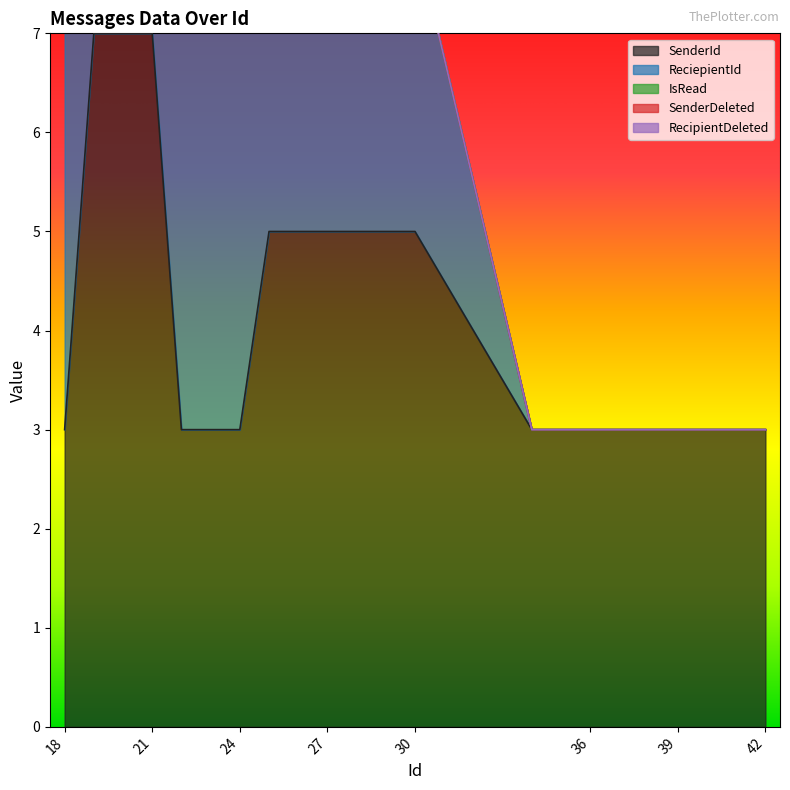

Reading left to right, transcribe all the data shown in this chart.

SenderId: 3	7	7	7	3	3	3	5	5	5	5	5	5	3	3	3	3	3	3	3	3	3
ReciepientId: 6	3	3	3	5	5	5	3	3	3	3	3	3	0	0	0	0	0	0	0	0	0
IsRead: 0	0	0	0	0	0	0	0	0	0	0	0	0	0	0	0	0	0	0	0	0	0
SenderDeleted: 0	0	0	0	0	0	0	0	0	0	0	0	0	0	0	0	0	0	0	0	0	0
RecipientDeleted: 0	0	0	0	0	0	0	0	0	0	0	0	0	0	0	0	0	0	0	0	0	0